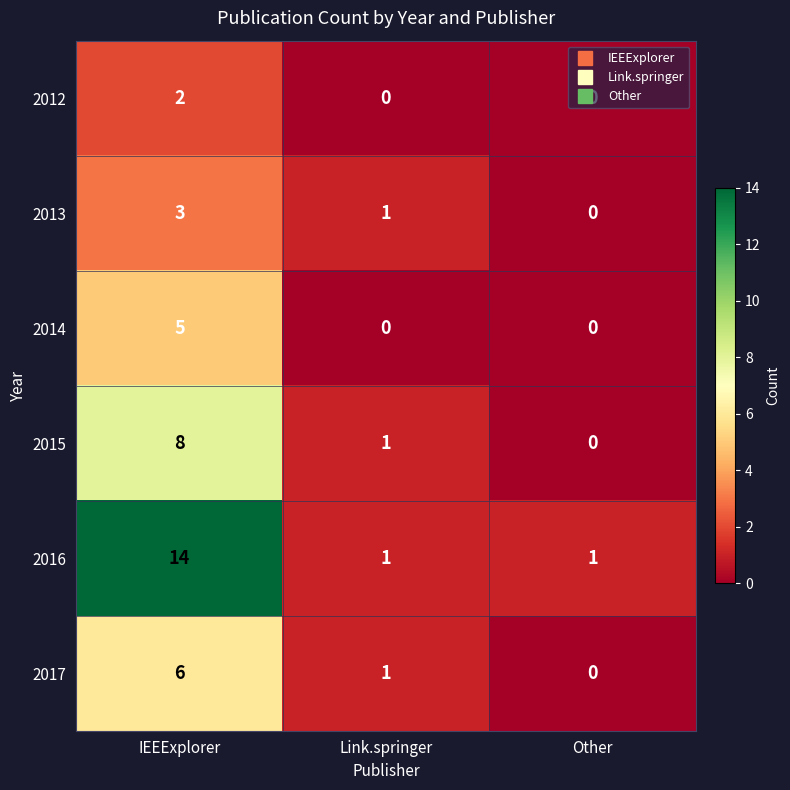

At which category does the chart reach its peak across all series?

IEEExplorer